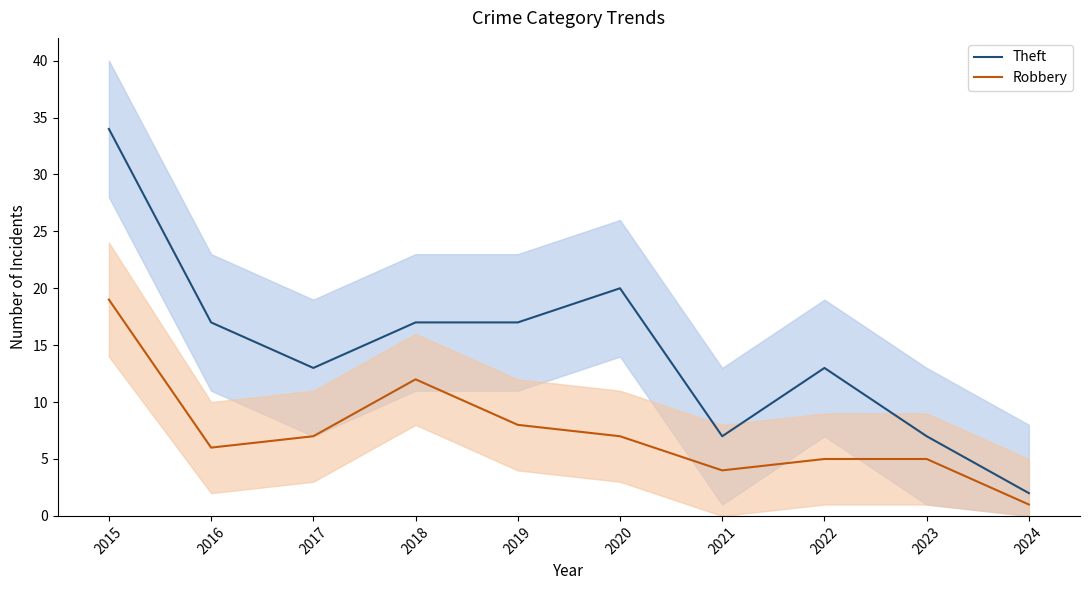

What is the value of the Robbery point at the 6th from the left?

7